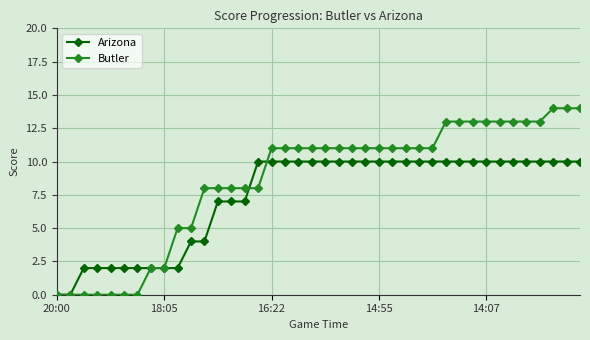

What is the highest value of the Butler series?

14